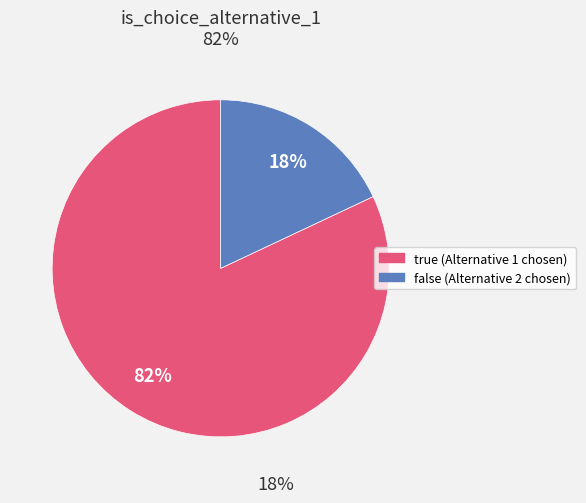

True or false: true accounts for 82% of the total.

True